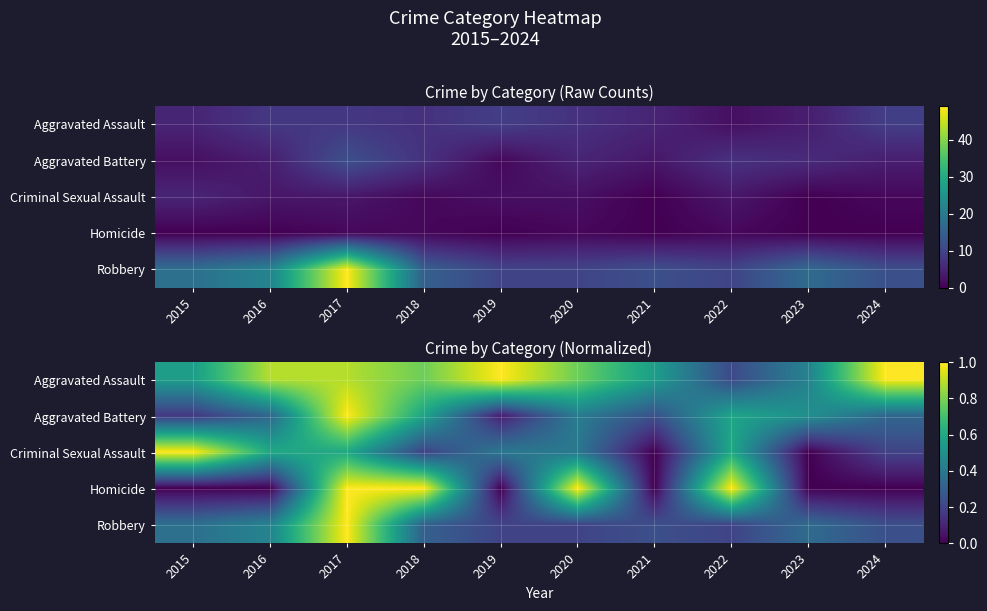

What is the spread (max minus min) of values at 2018?

0.8